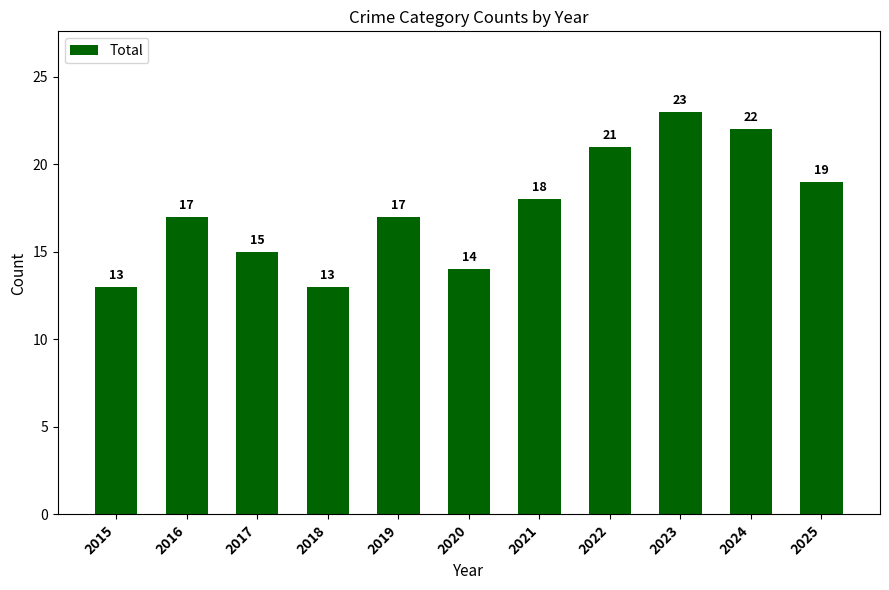

True or false: the data shows 19 at 2025.

True